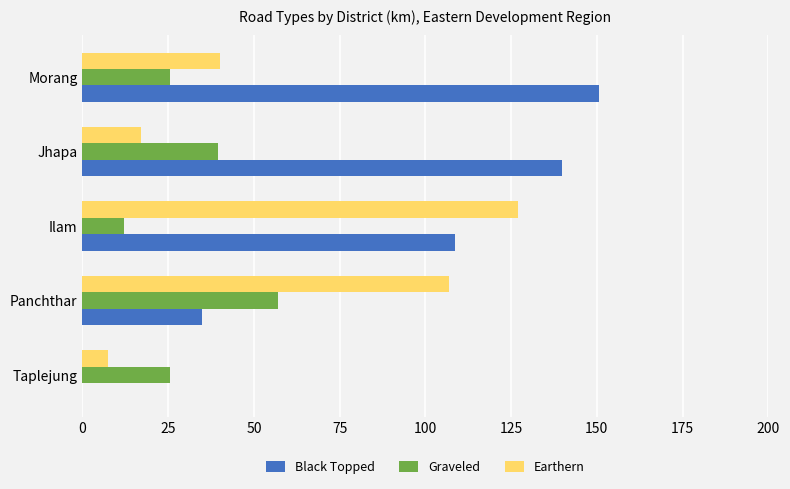

The value of Graveled at Jhapa is 39.7. True or false?

True